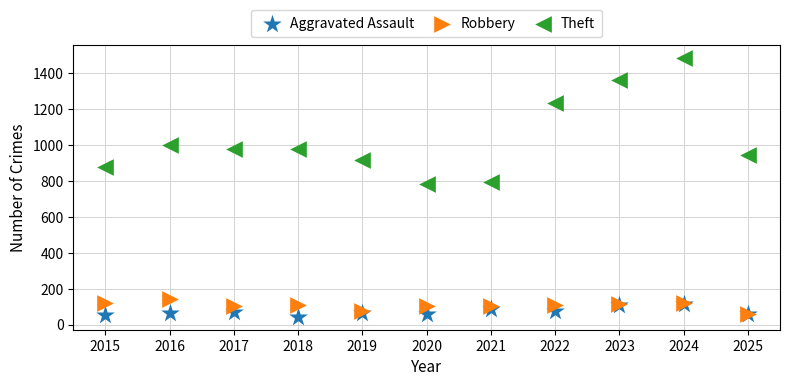

In the Theft series, what Y value is closest to 1132?

1235